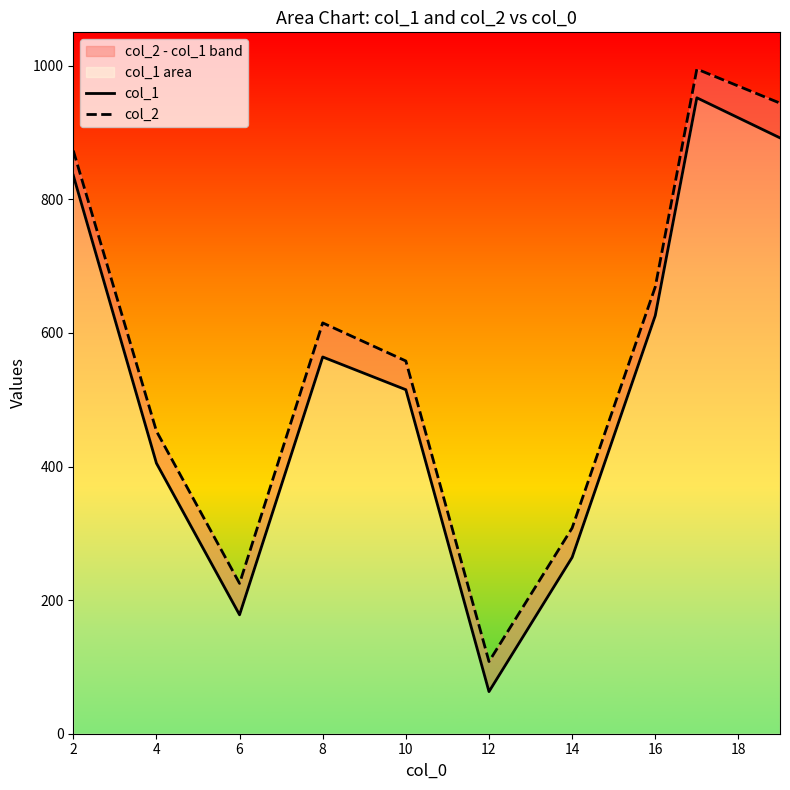

The value of col_2 at 8 is 364. True or false?

False